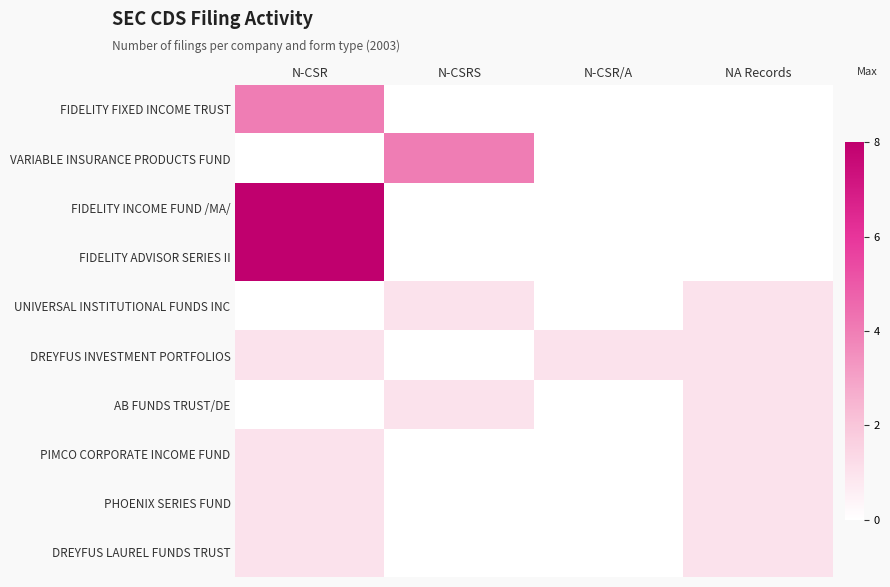

At N-CSR/A, list the series in order from smallest to largest.

FIDELITY FIXED INCOME TRUST, VARIABLE INSURANCE PRODUCTS FUND, FIDELITY INCOME FUND /MA/, FIDELITY ADVISOR SERIES II, UNIVERSAL INSTITUTIONAL FUNDS INC, AB FUNDS TRUST/DE, PIMCO CORPORATE INCOME FUND, PHOENIX SERIES FUND, DREYFUS LAUREL FUNDS TRUST, DREYFUS INVESTMENT PORTFOLIOS